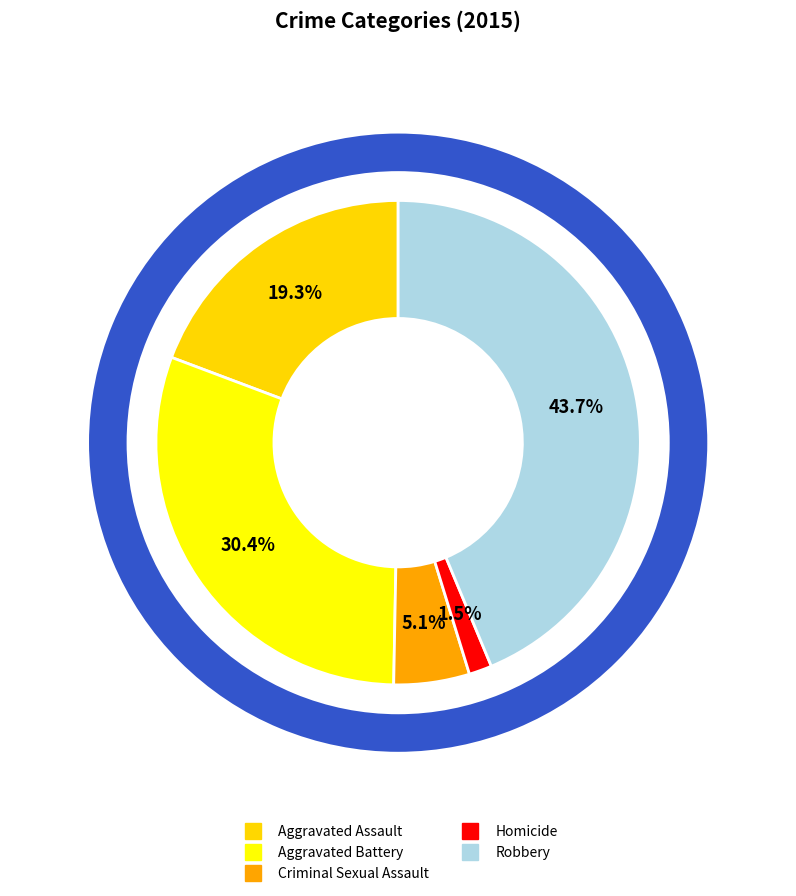

Is it true that Aggravated Battery is 41% of the pie?

False